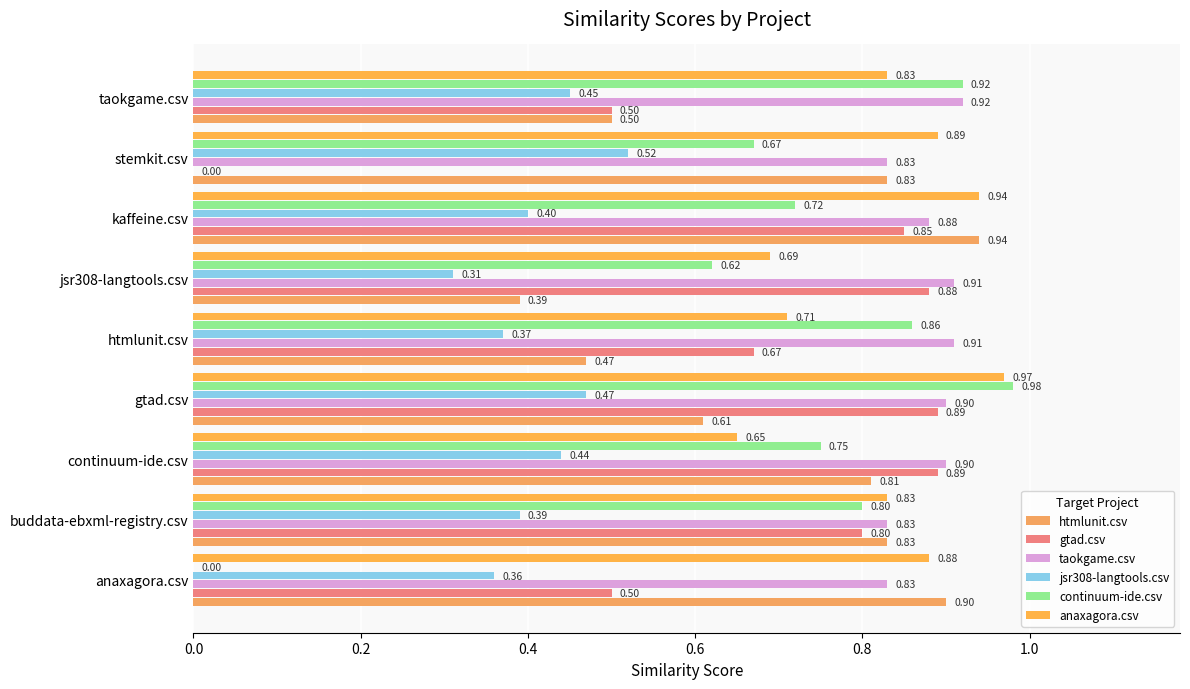

Where is htmlunit.csv nearest to the value 0?

jsr308-langtools.csv